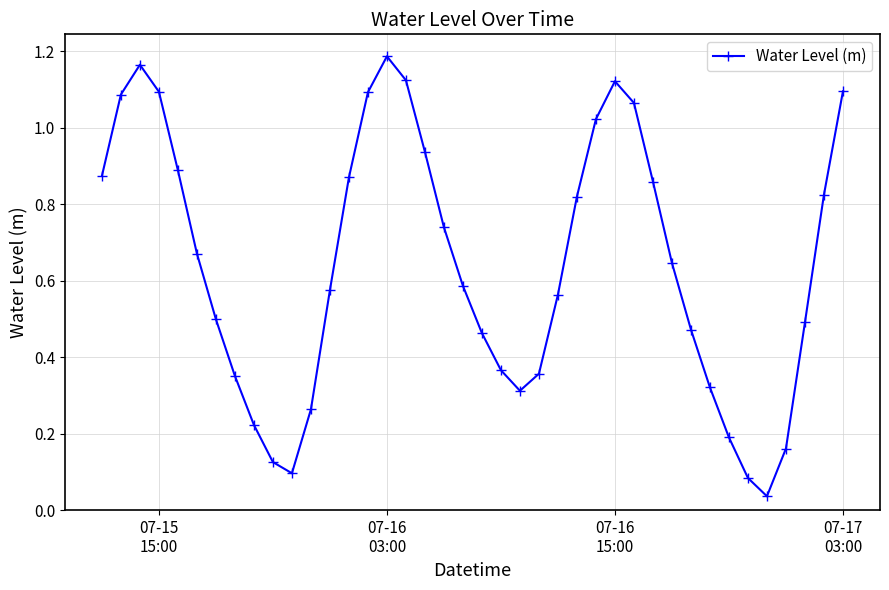

What is the sum of all values?

25.7